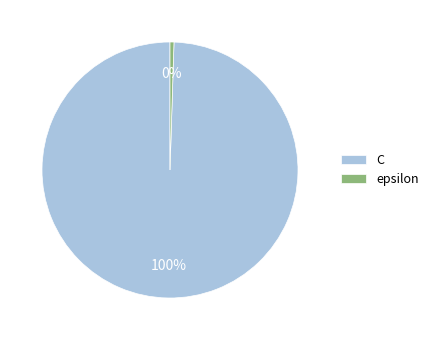

To the nearest percent, what is the average slice percentage?

50%